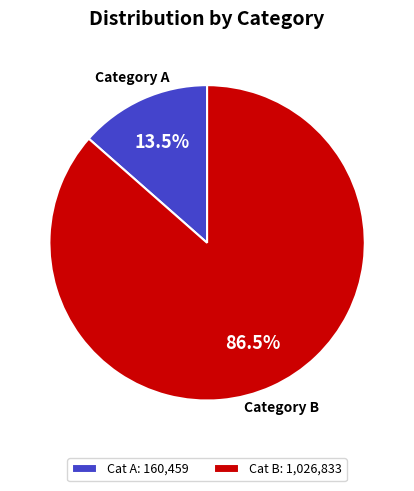

Which has a higher value, Cat B: 1,026,833 or Cat A: 160,459?

Cat B: 1,026,833